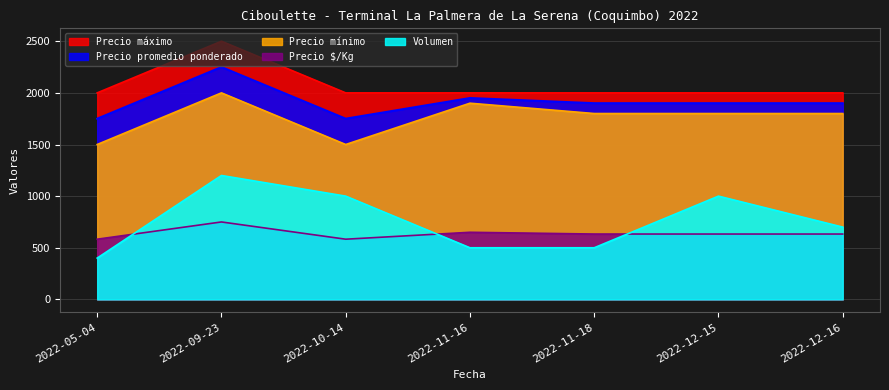

The value of Precio mínimo at 2022-09-23 is 2000. True or false?

True